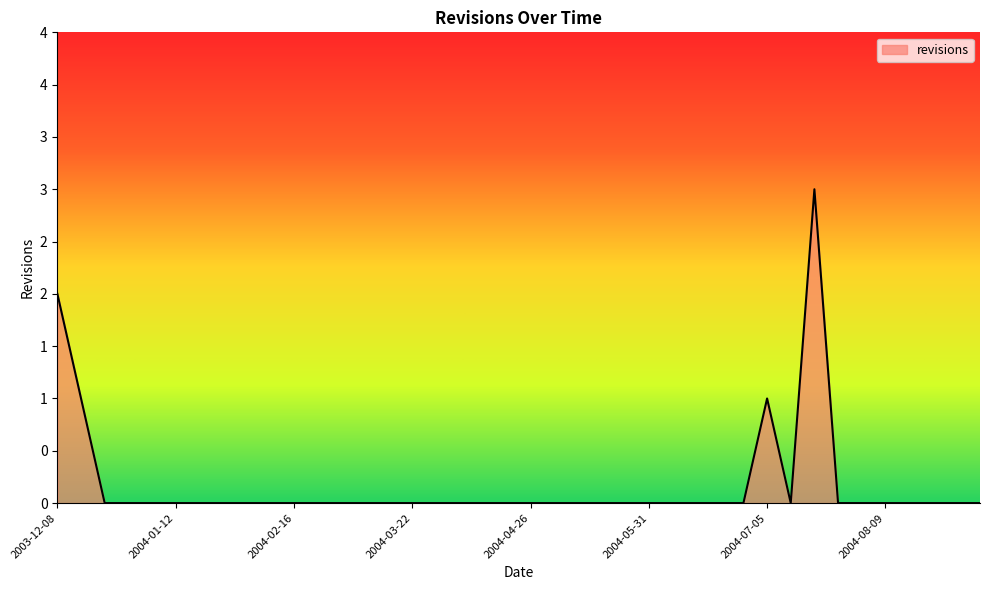

True or false: there are more than 1 points higher than both neighbors.

True